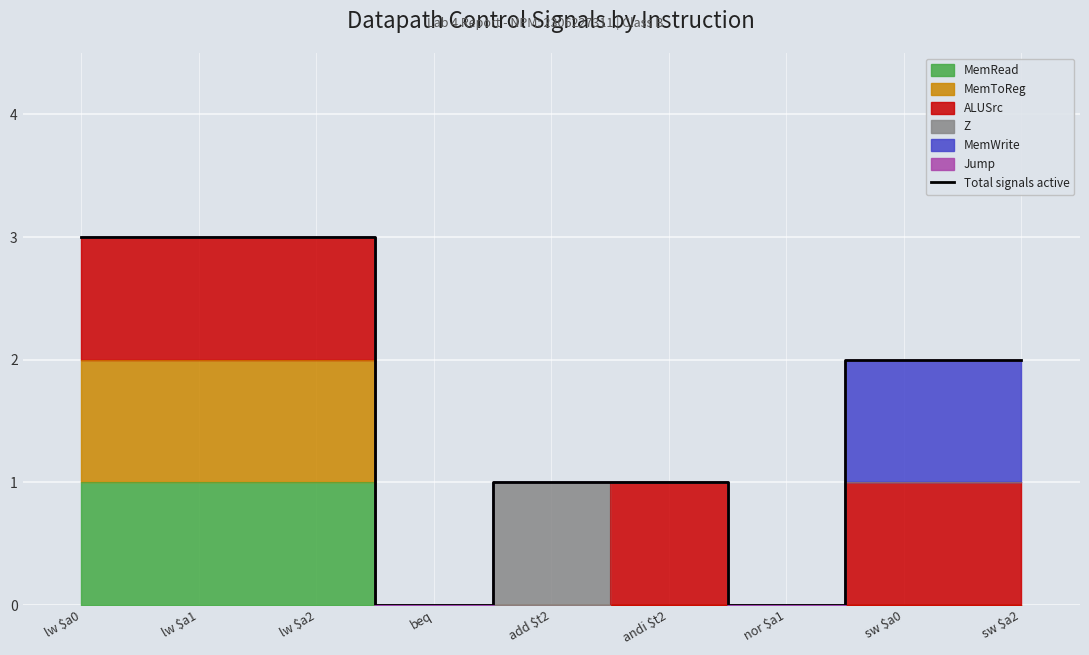

The value of Total signals active at add $t2 is 1. True or false?

True